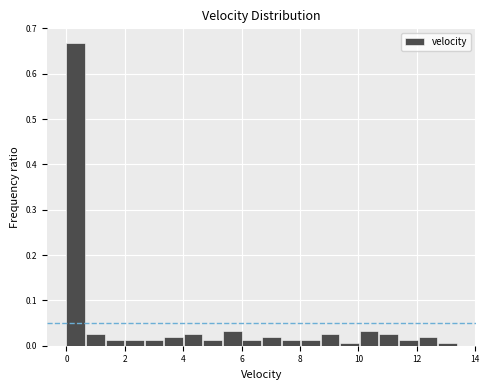

Read against the x-axis, roughly where is the centre of the tallest bar?

0.4